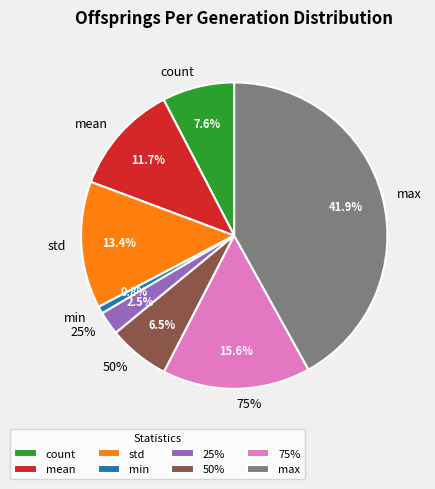

Rank the categories by value from lowest to highest.

min, 25%, 50%, count, mean, std, 75%, max